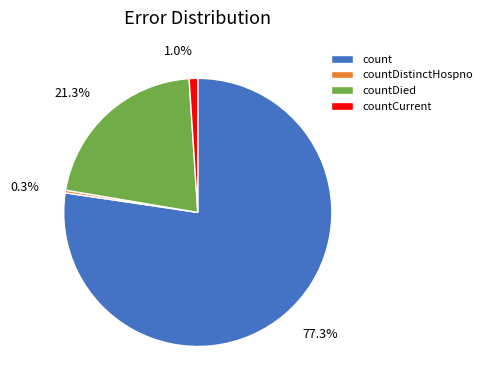

Does count account for over 50% of the chart?

Yes